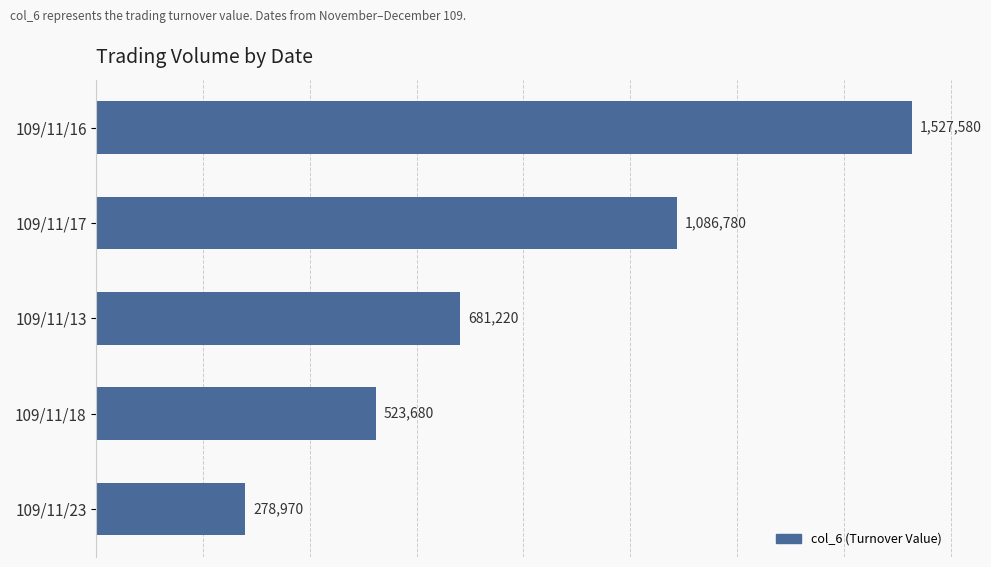

Rank the categories by value from lowest to highest.

109/11/23, 109/11/18, 109/11/13, 109/11/17, 109/11/16